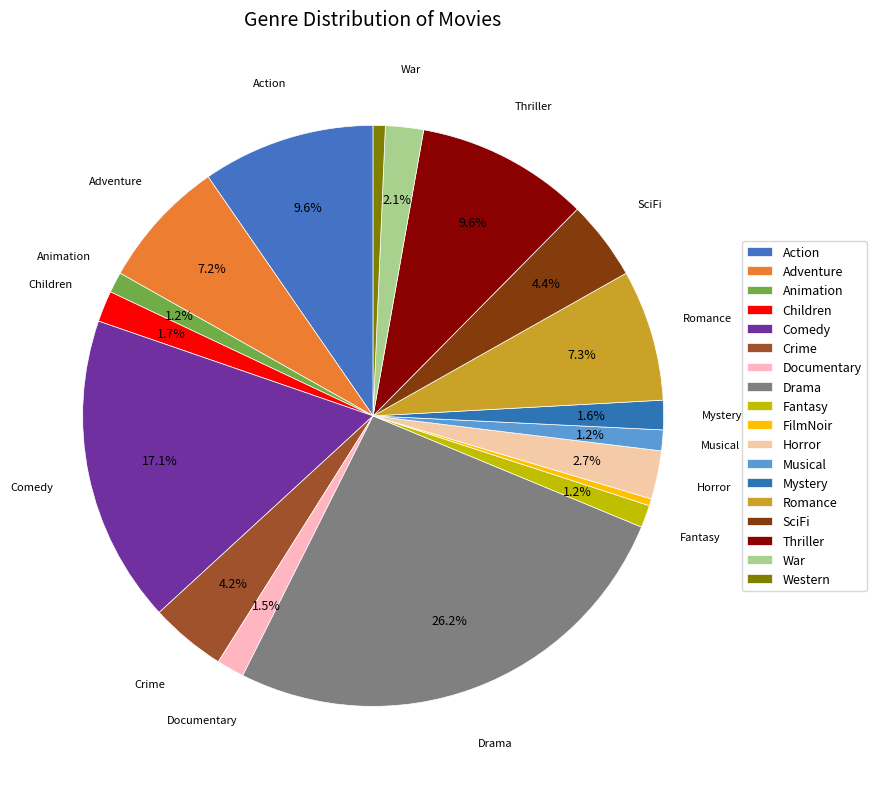

True or false: Western accounts for 1% of the total.

True